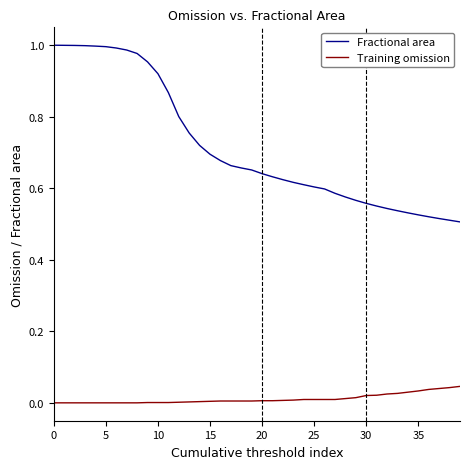

List the series in order of their overall mean, highest first.

Fractional area, Training omission